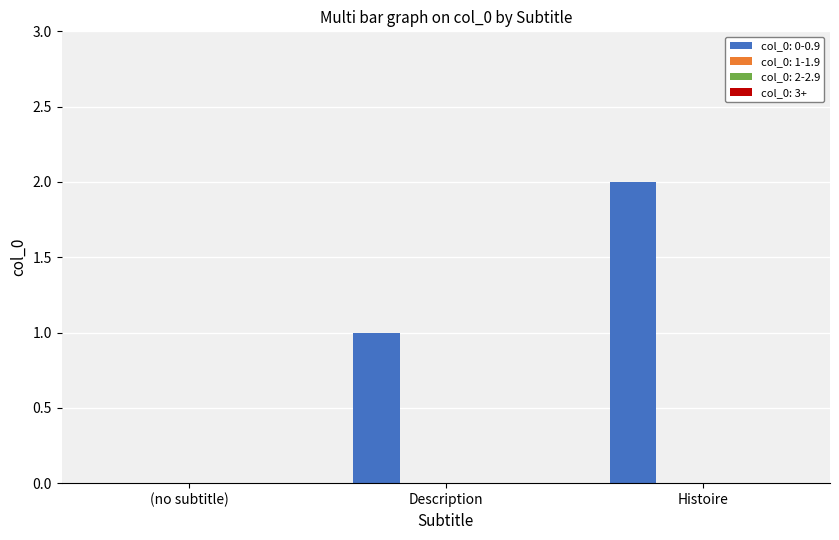

What is the sum of all values?

3